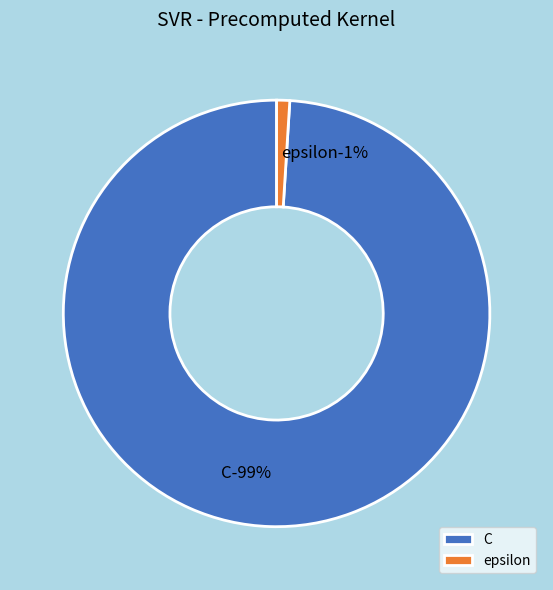

Which category accounts for the majority?

C